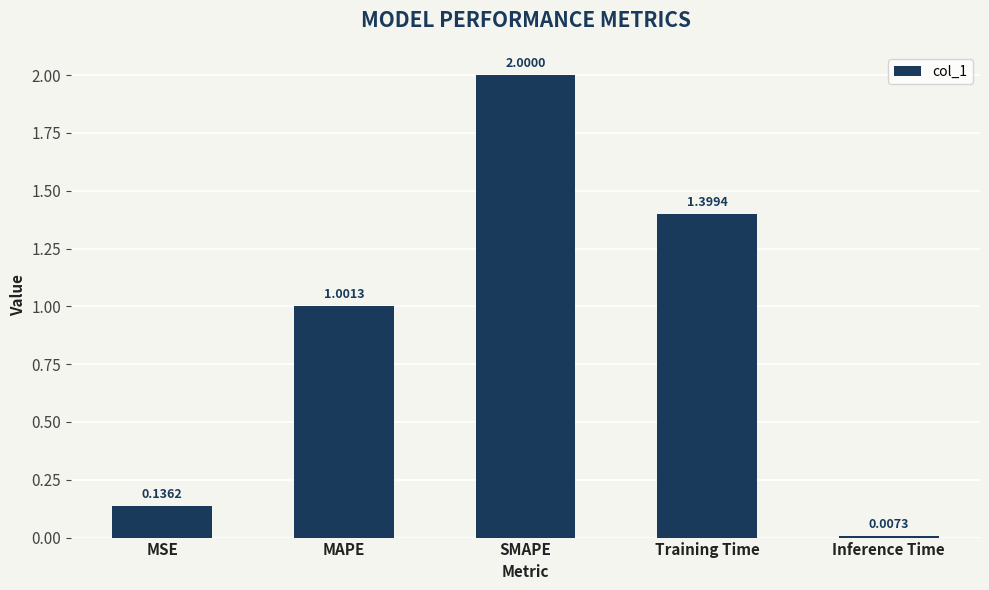

What is the difference between the second highest and second lowest values?

1.3